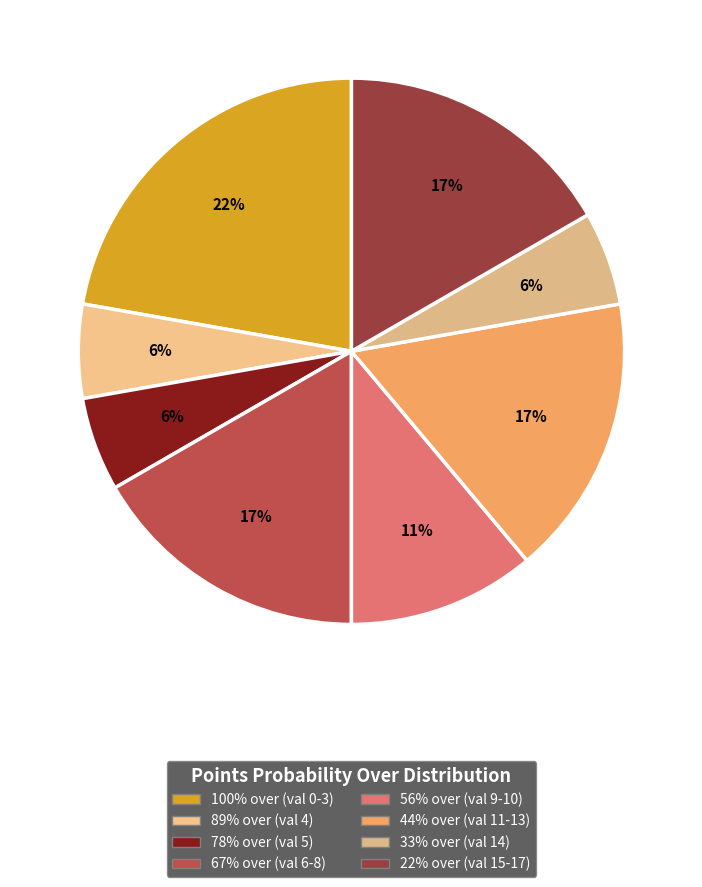

How many slices are in this pie chart?

8